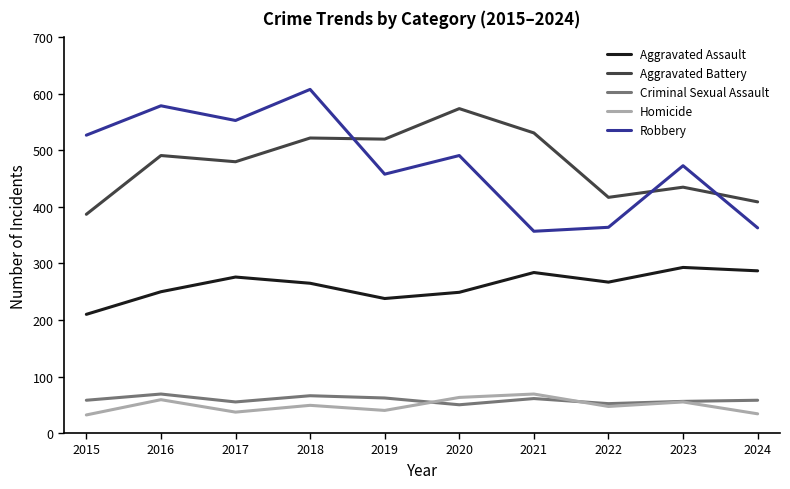

What is the sum of the Aggravated Assault values at 2016 and 2023?

543